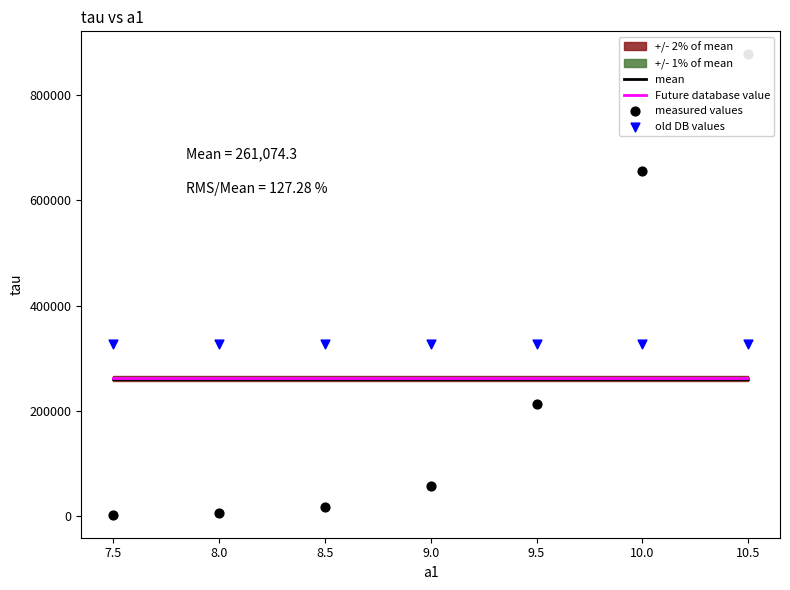

The value of Future database value at 8.0 is 262379.7. True or false?

True